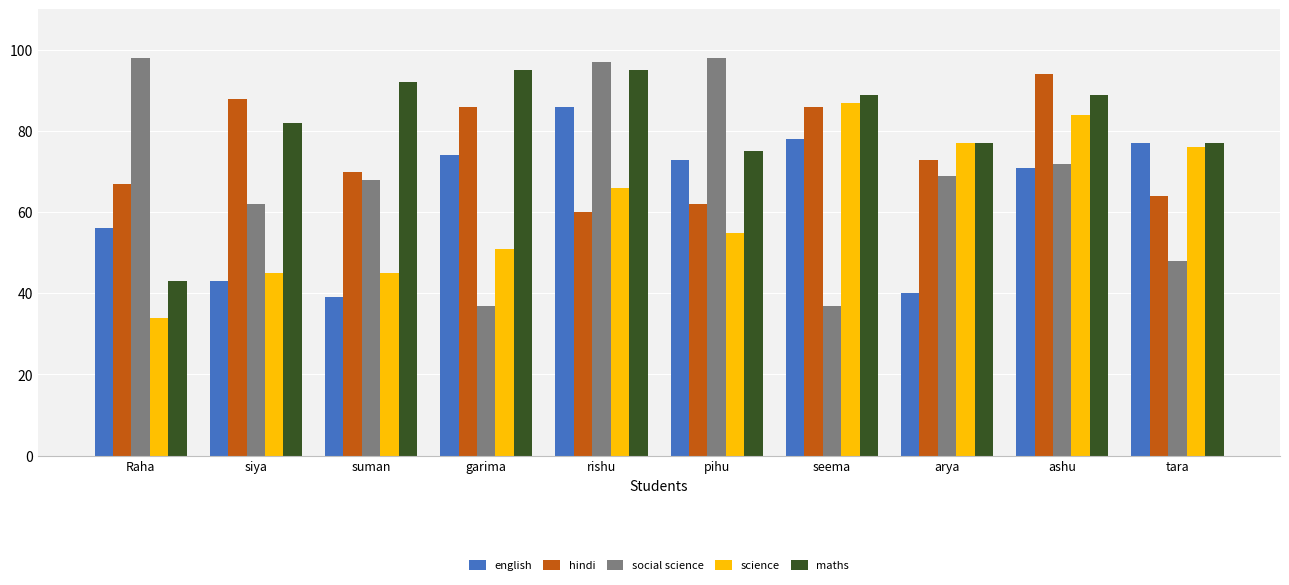

What is the spread (max minus min) of values at ashu?

23